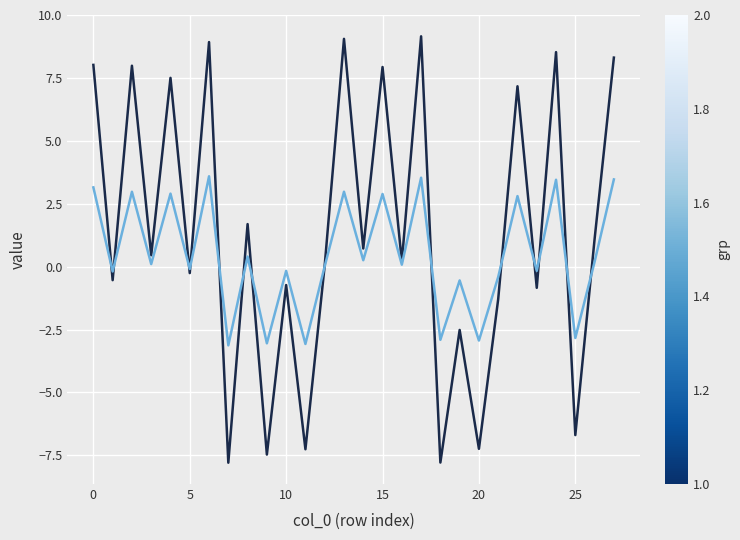

What is the maximum value shown in the chart?

9.2